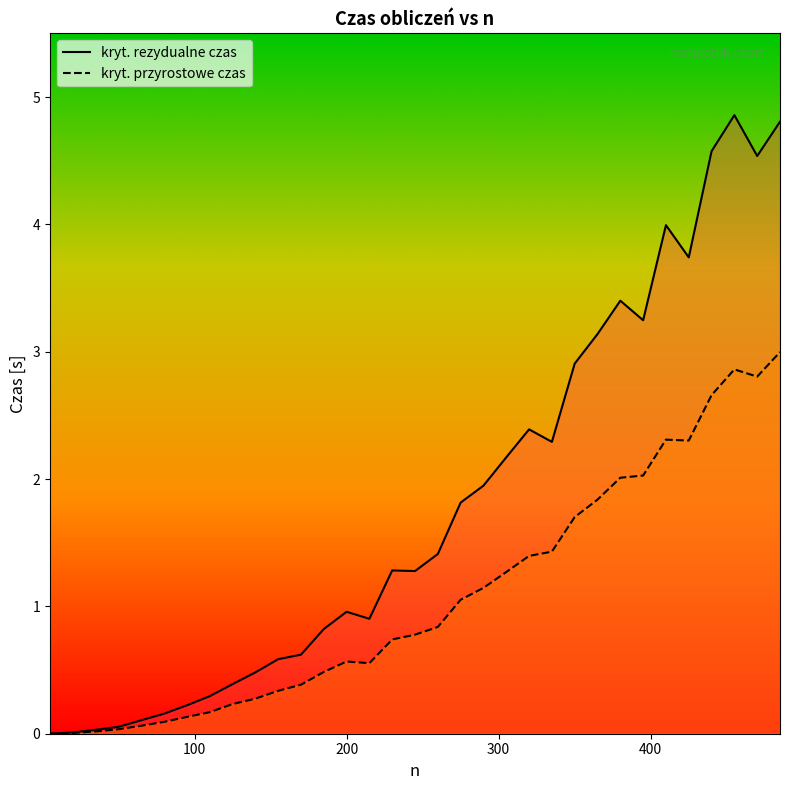

How many series are shown in this chart?

2